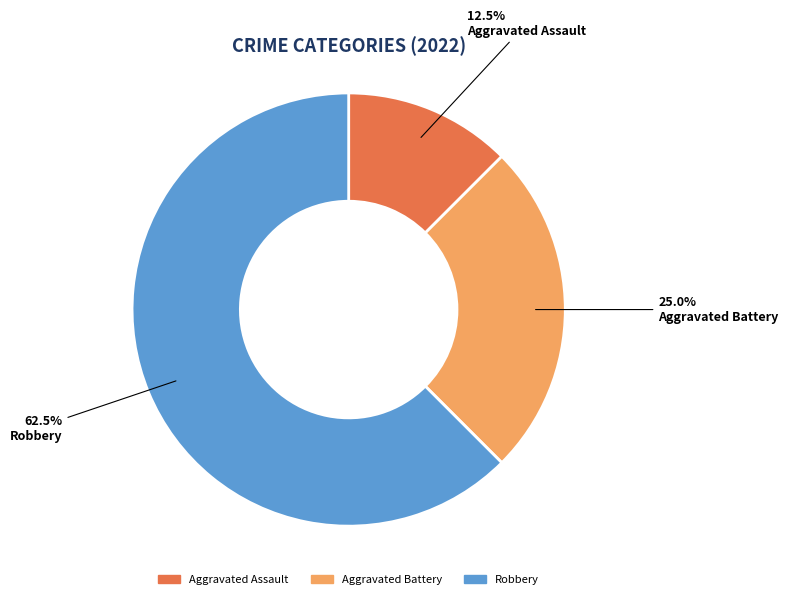

To the nearest percent, what is the average slice percentage?

33%